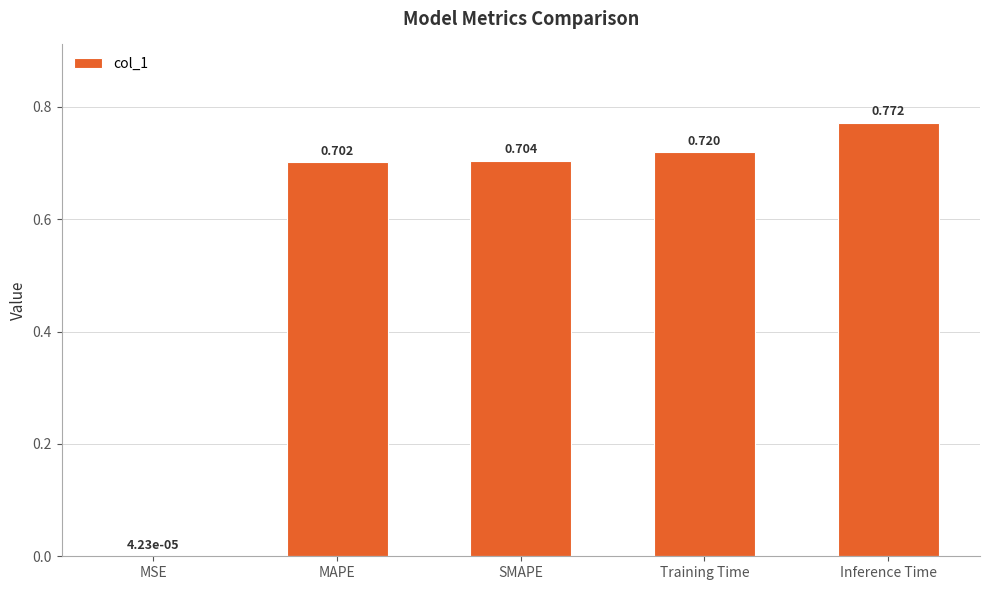

At which label is the value closest to 0?

MSE